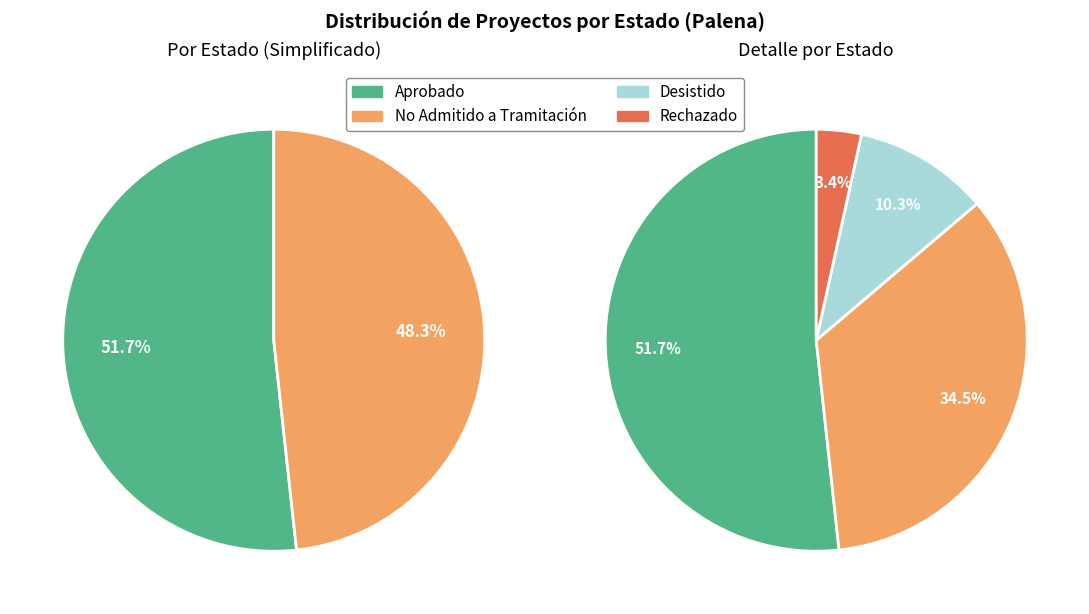

What percentage is the Desistido slice, to the nearest percent?

10%